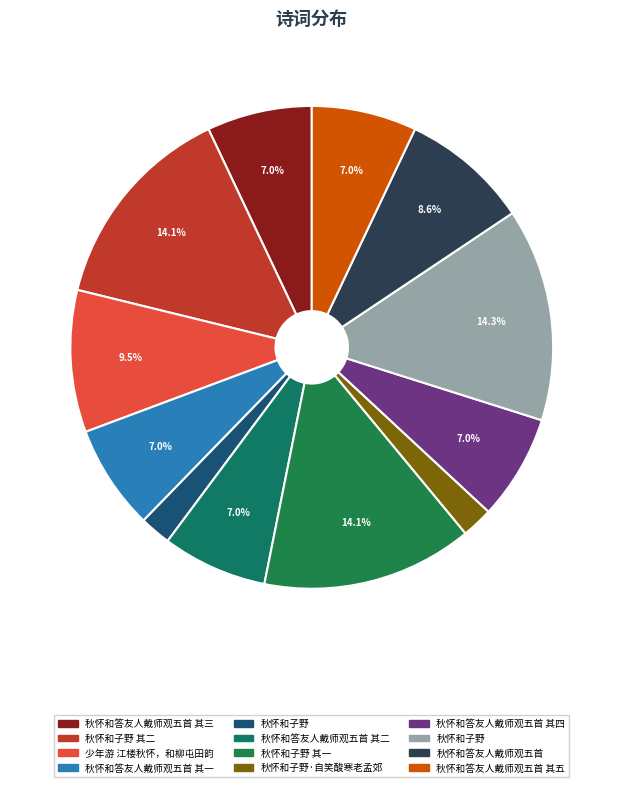

Count the number of slices in the pie.

12